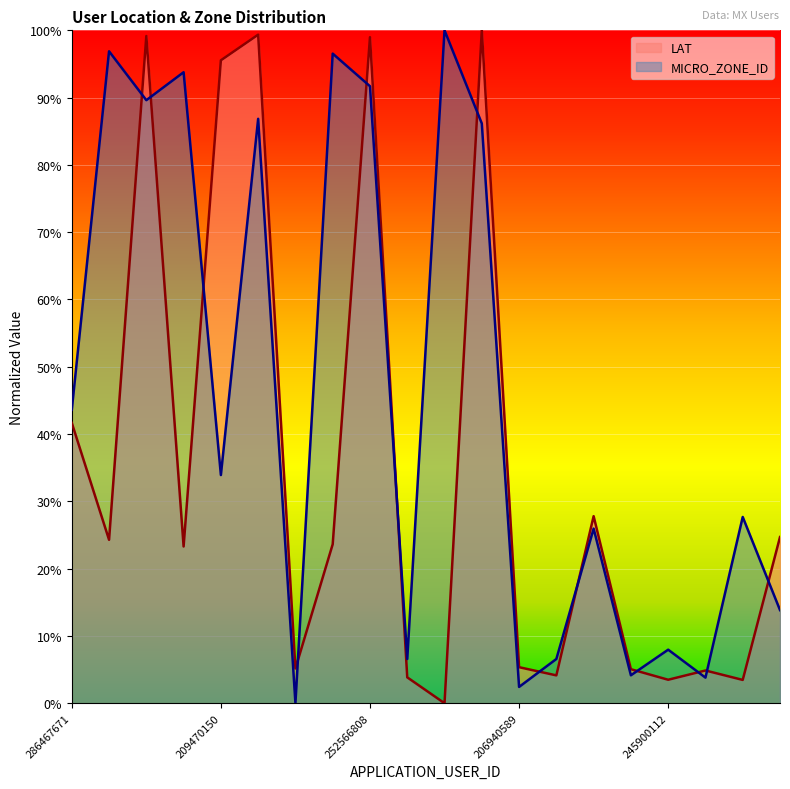

The value of LAT at 297045627 is 0.1. True or false?

False